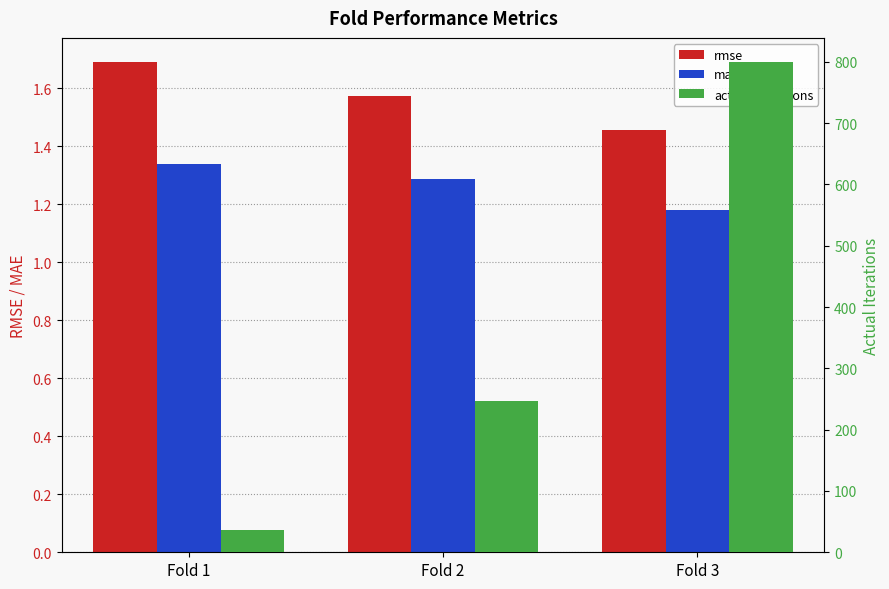

At Fold 3, list the series in order from smallest to largest.

mae, rmse, actual_iterations